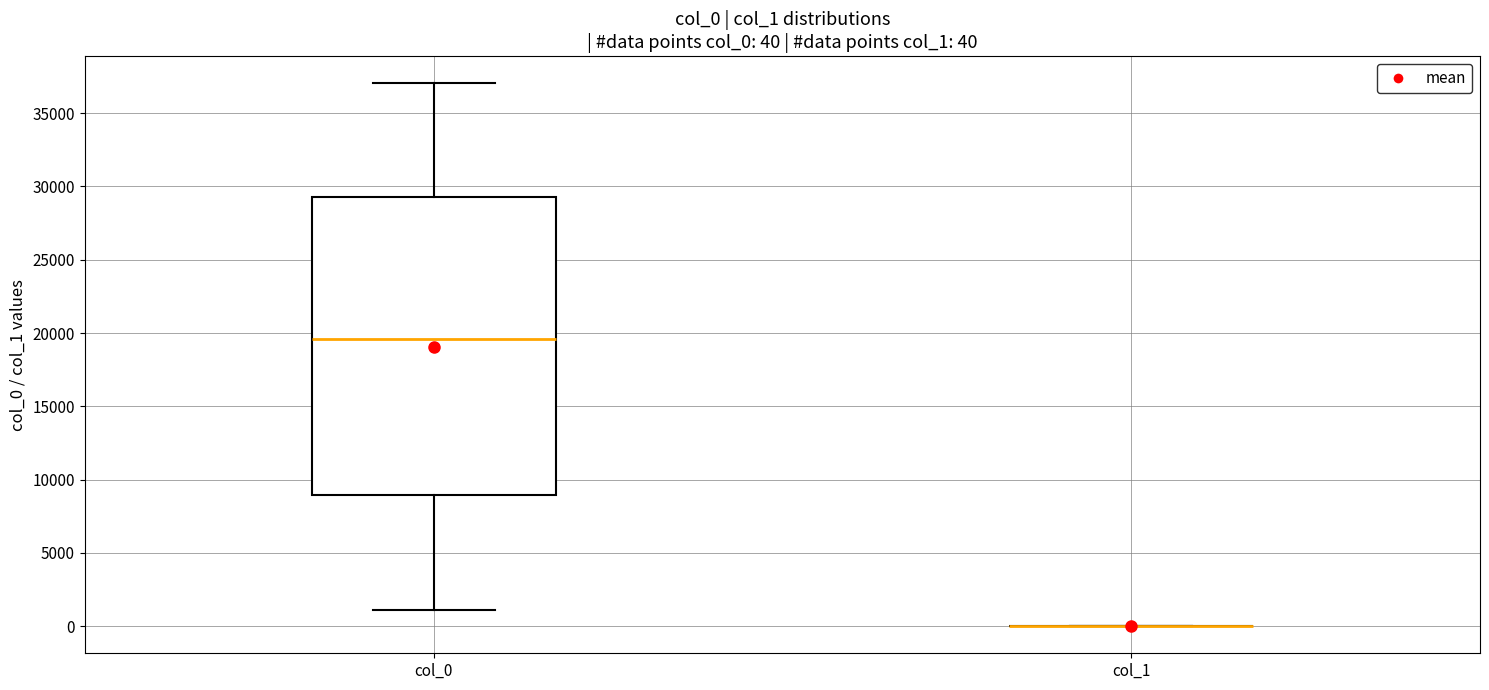

Which box is the tallest, from its lower edge to its upper edge?

col_0